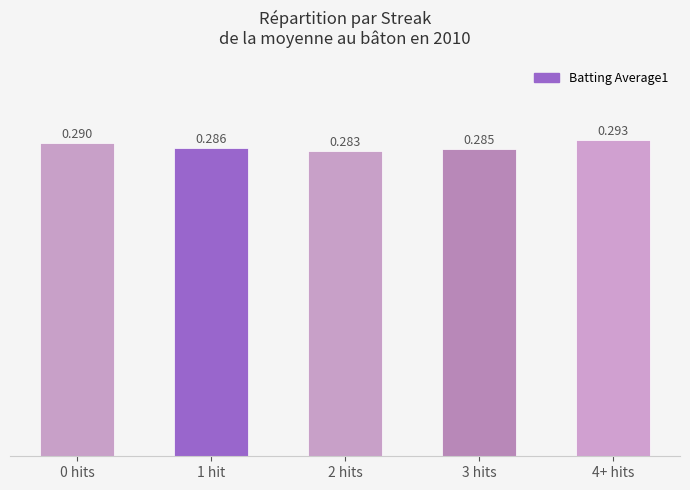

How many bars are there in total?

5